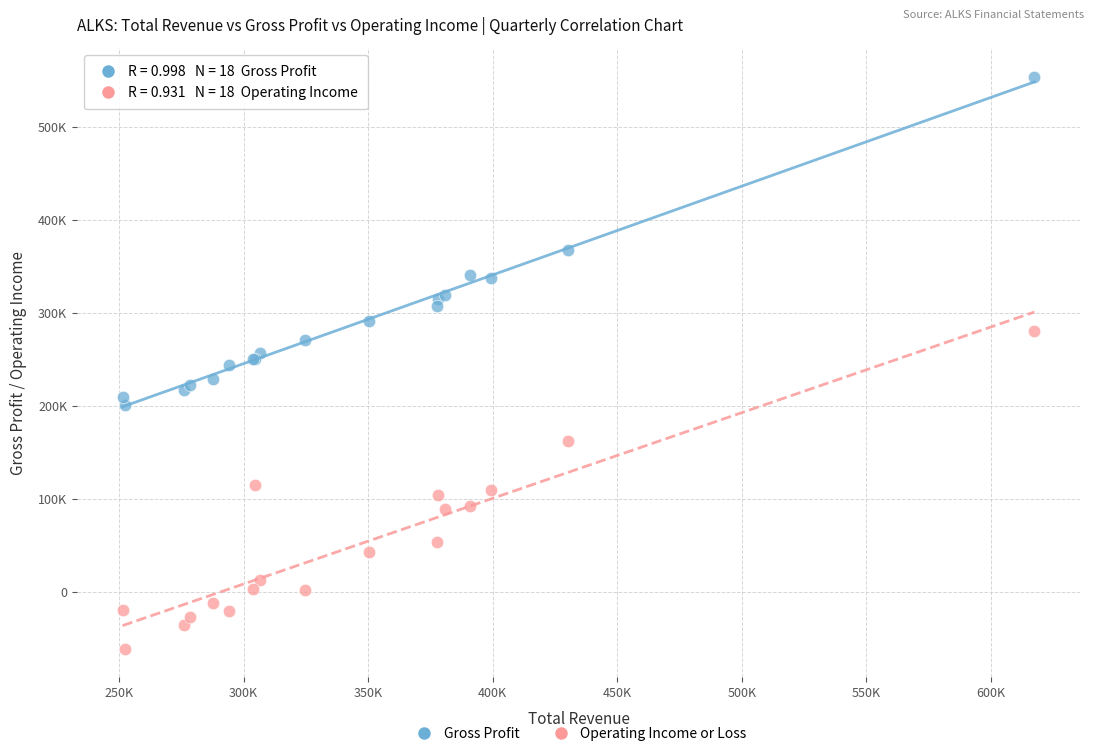

Which series has the largest Y range (max minus min)?

Gross Profit